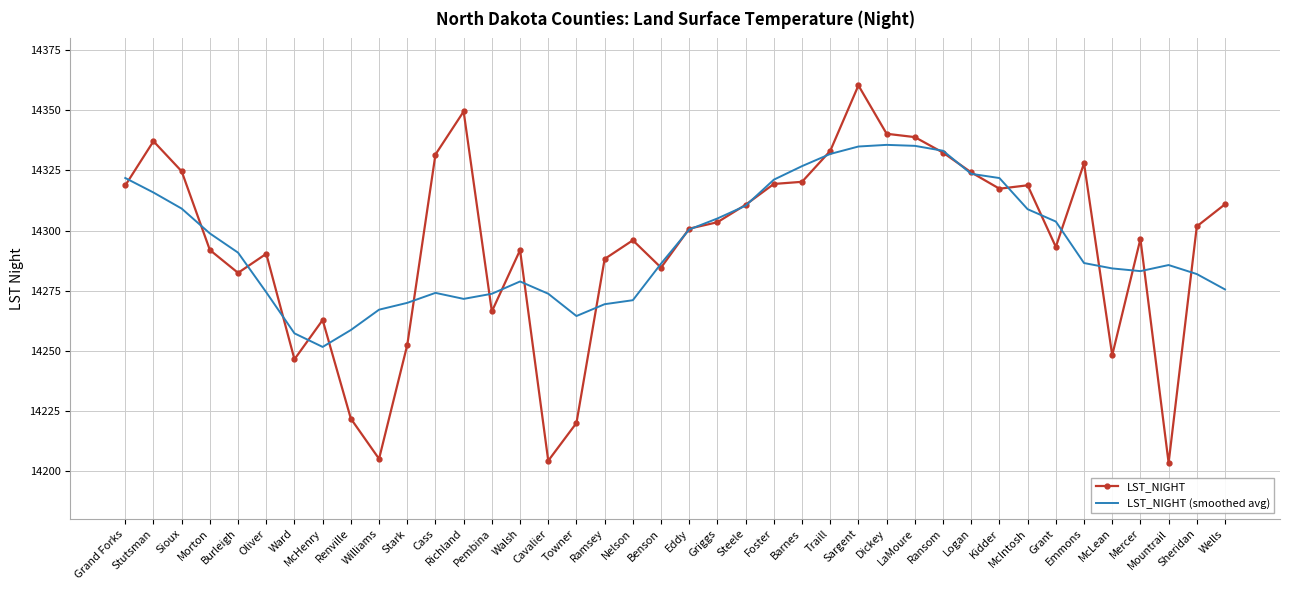

What position from the right is McLean?

5